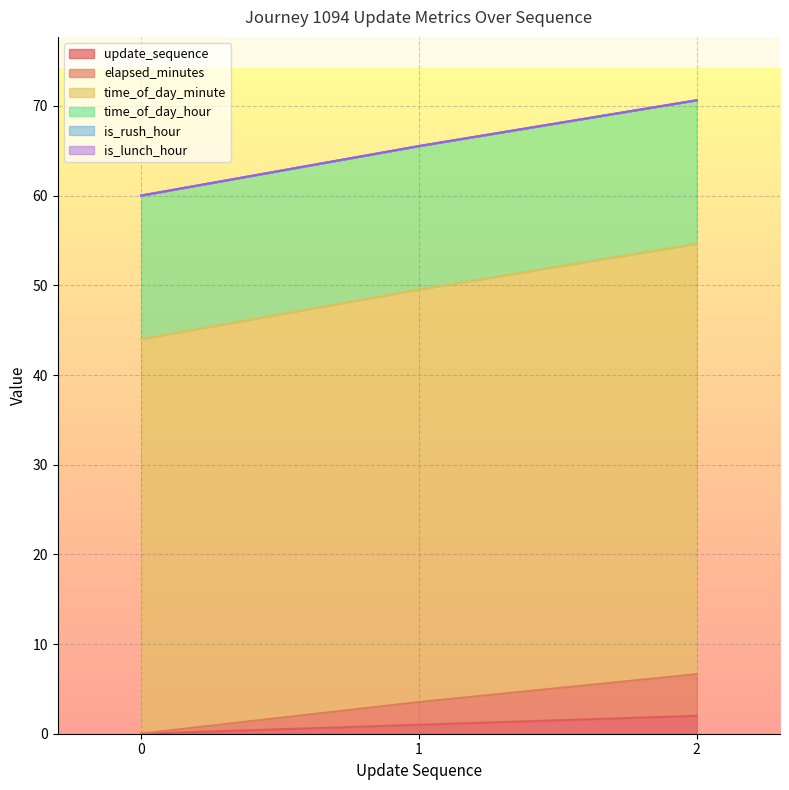

Which category has the highest value in the elapsed_minutes series?

2